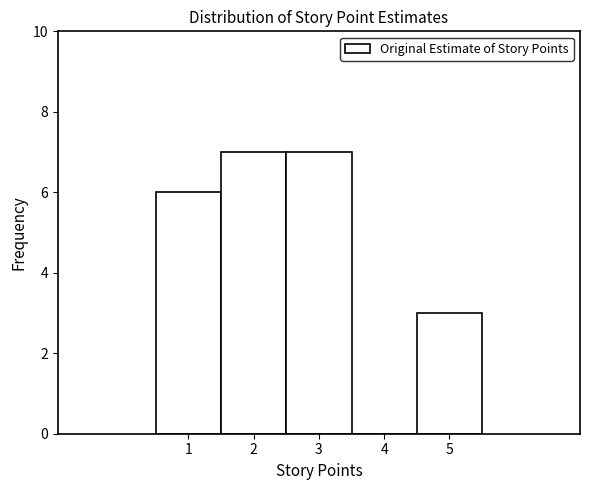

Reading left to right, transcribe this chart: for each bar, give the range it covers on the x-axis and its height. The values are not printed on the chart, so give them approximately, as read against the axis.

0.5 to 1.5: 6
1.5 to 2.5: 7
2.5 to 3.5: 7
3.5 to 4.5: 0
4.5 to 5.5: 3